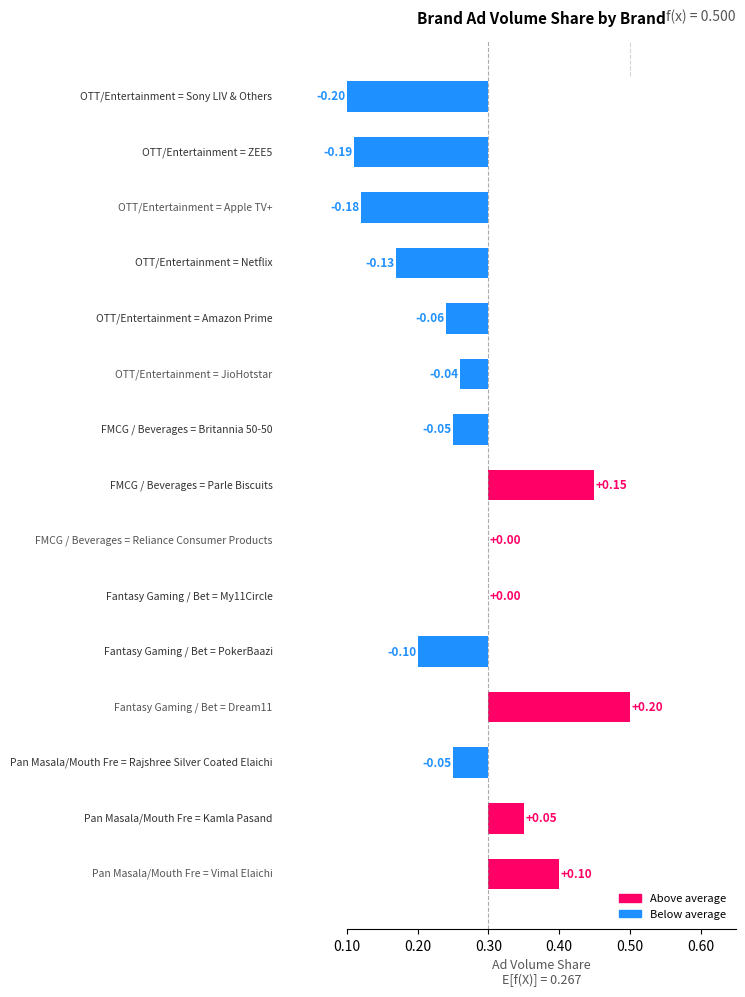

What is the minimum value shown in the chart?

-0.2